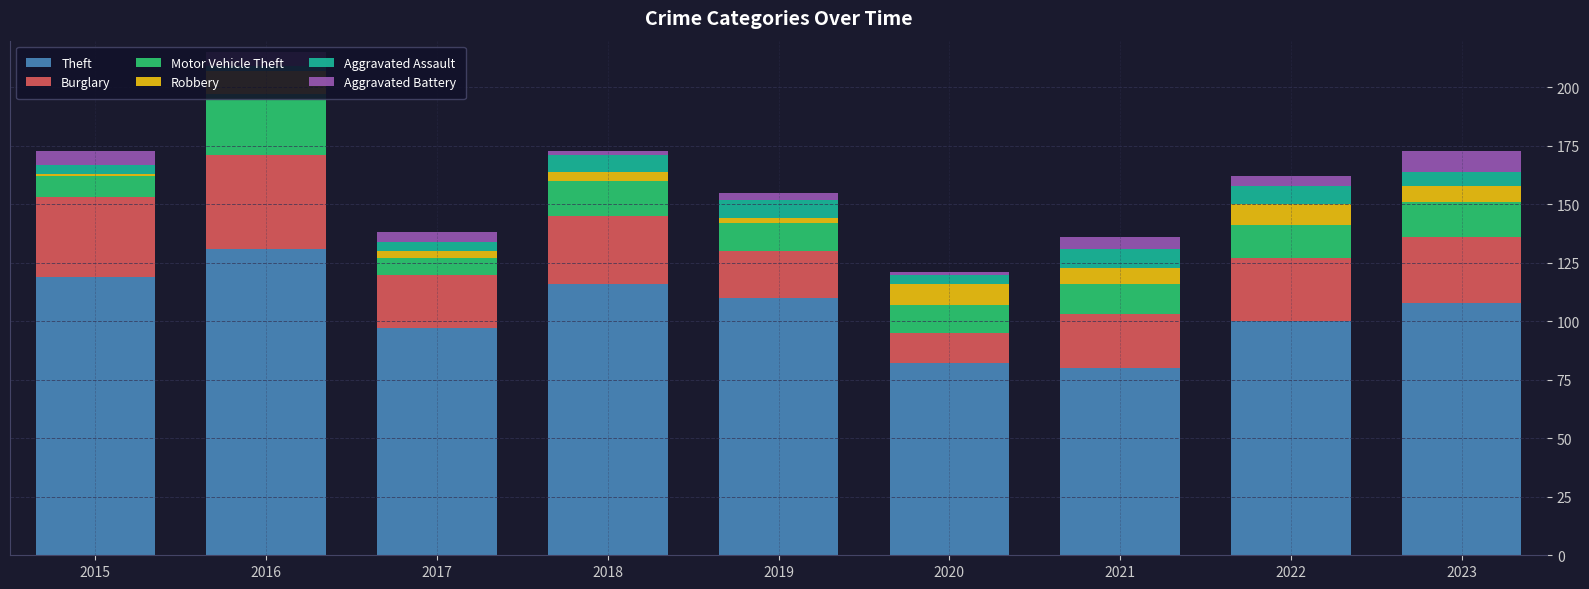

What is the difference between the maximum and second lowest values in the Burglary series?

20